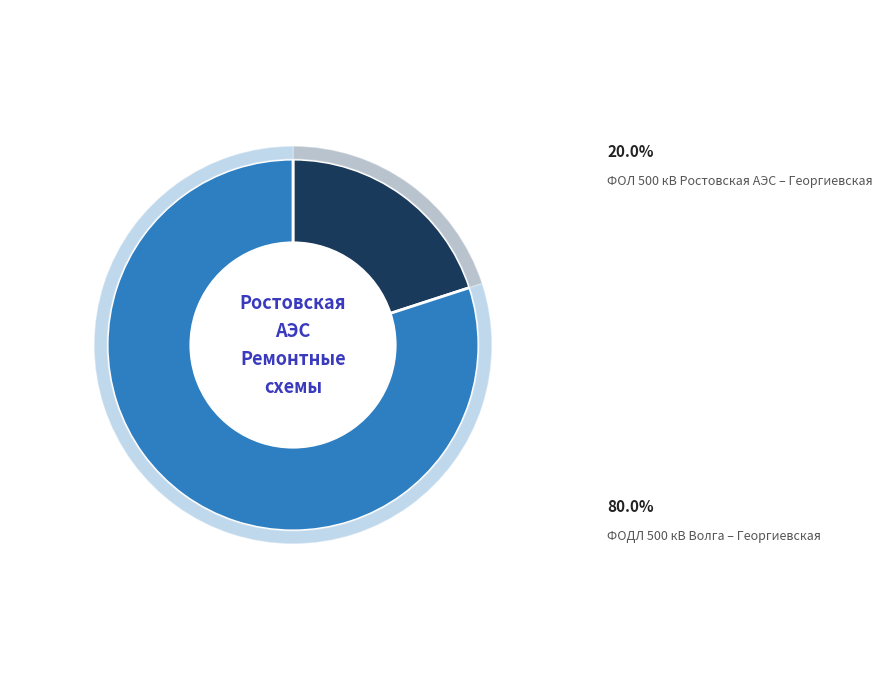

What is the smallest slice in the pie chart?

ФОЛ 500 кВ Ростовская АЭС – Георгиевская